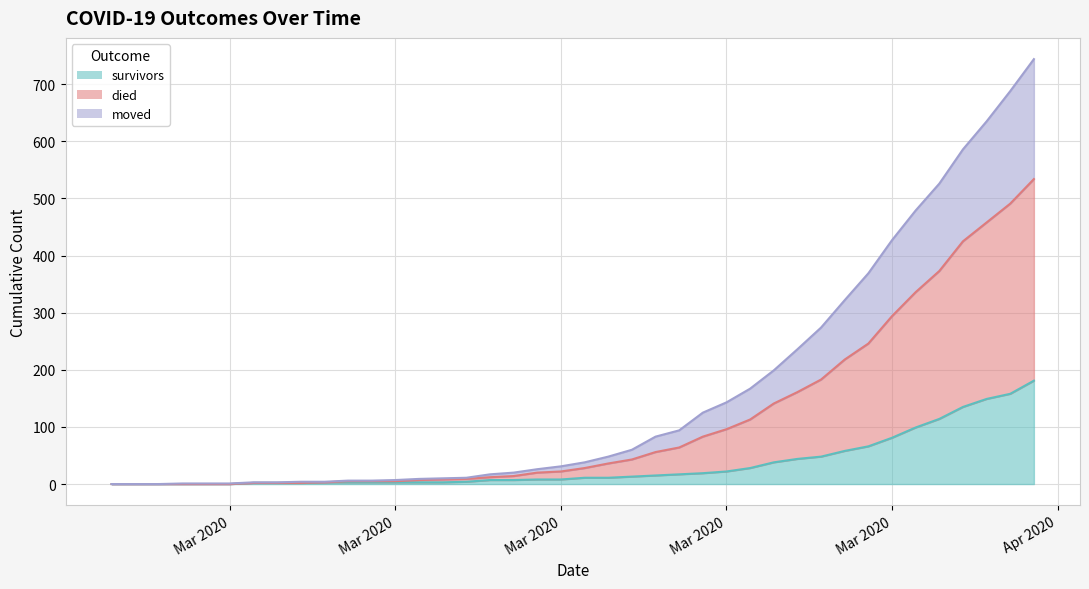

List the series in order of their overall mean, lowest first.

survivors, moved, died